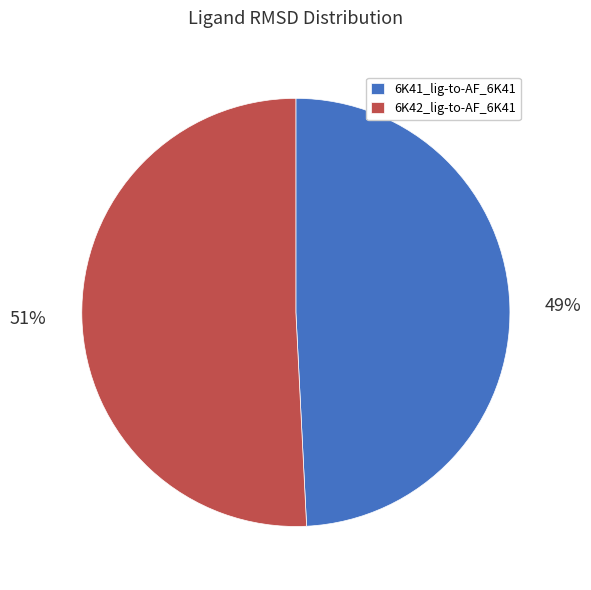

How many slices are in this pie chart?

2